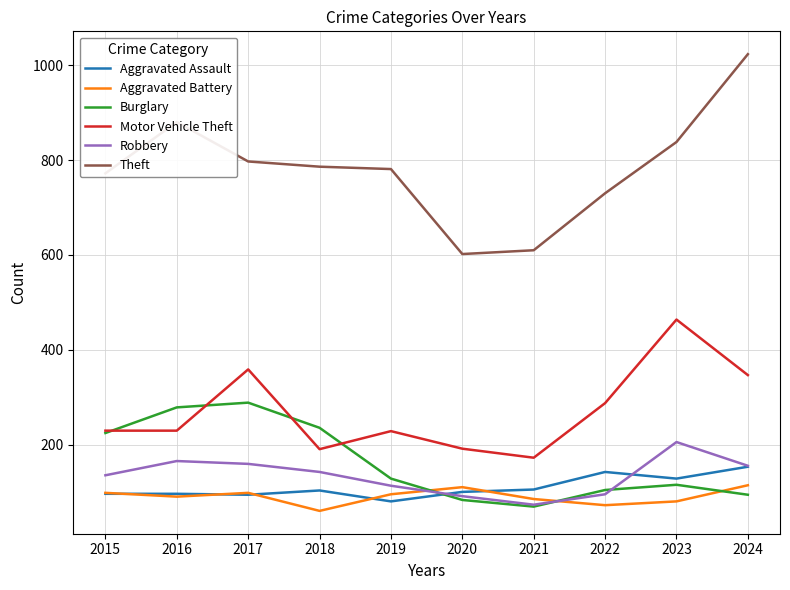

What is the spread (max minus min) of values at 2023?

757